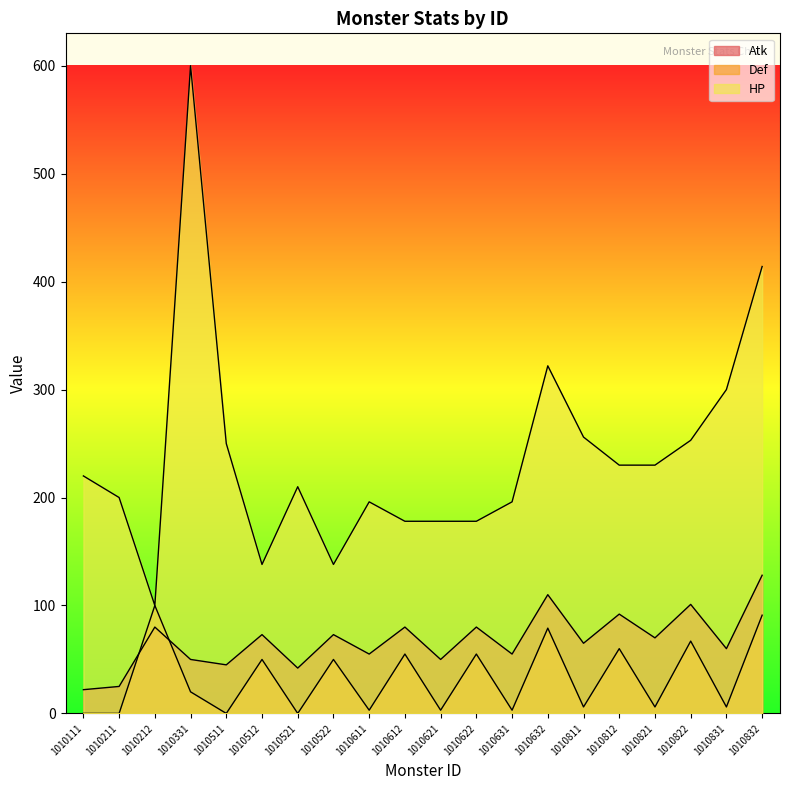

Rank the categories by Def value from lowest to highest.

1010111, 1010211, 1010511, 1010521, 1010611, 1010621, 1010631, 1010811, 1010821, 1010831, 1010331, 1010512, 1010522, 1010612, 1010622, 1010812, 1010822, 1010632, 1010832, 1010212